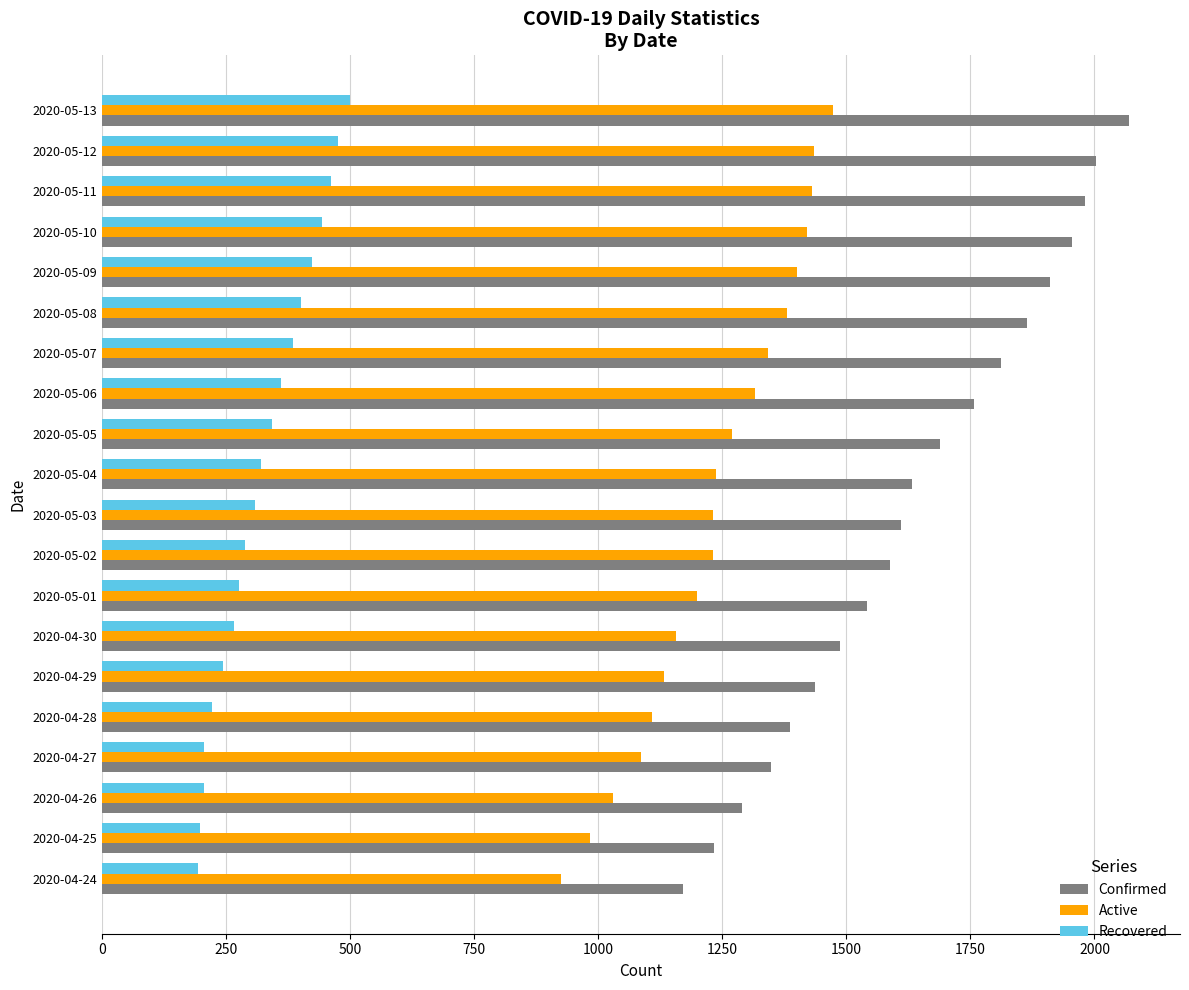

The value of Active at 2020-05-01 is 1897. True or false?

False